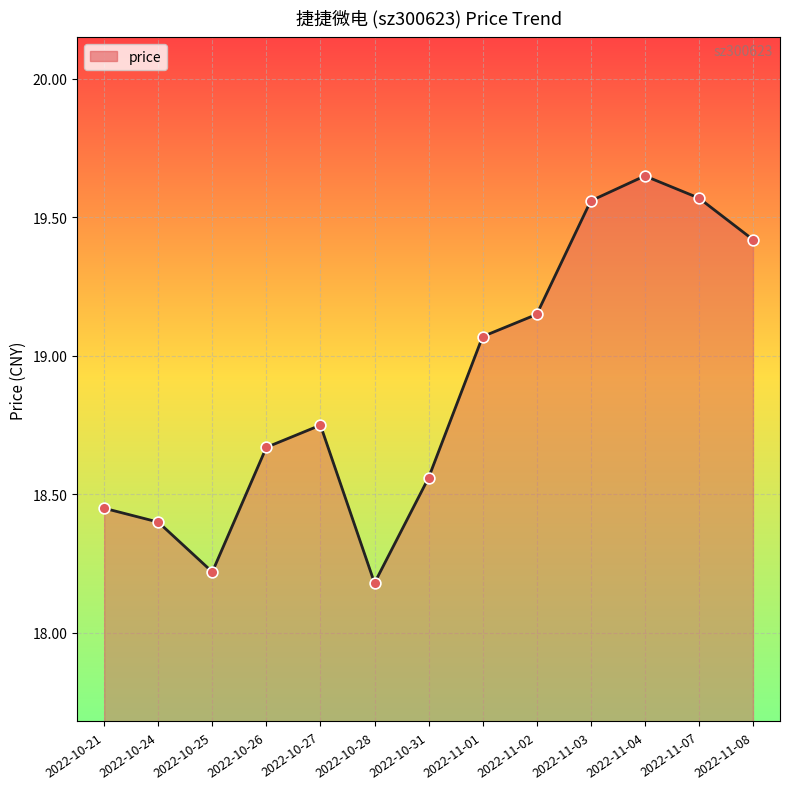

Approximately how many times larger is the value at 2022-10-26 compared to 2022-11-08?

1.0